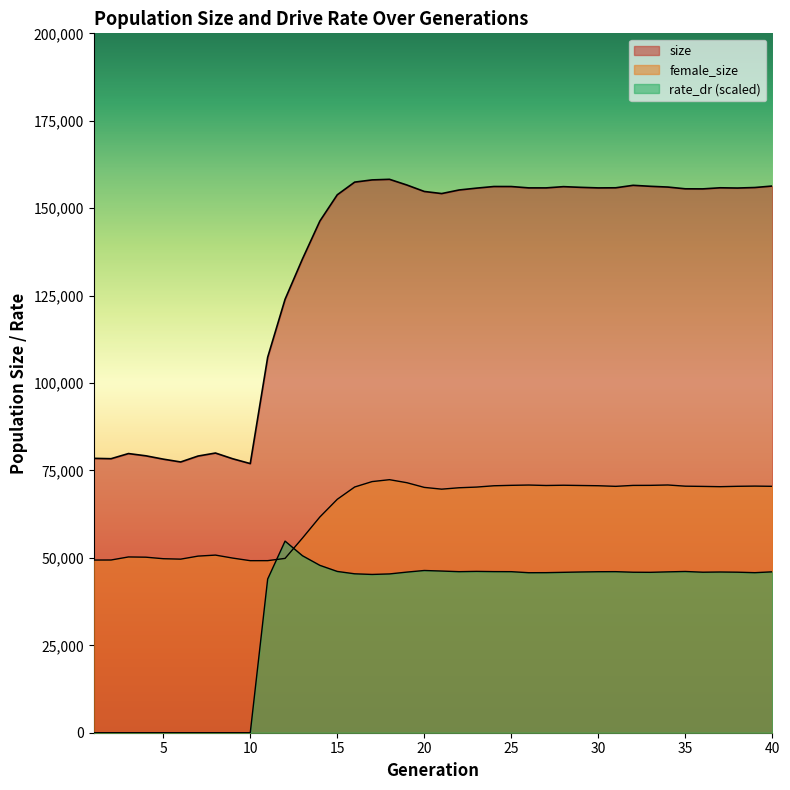

How many data points in size are above 155732?

19